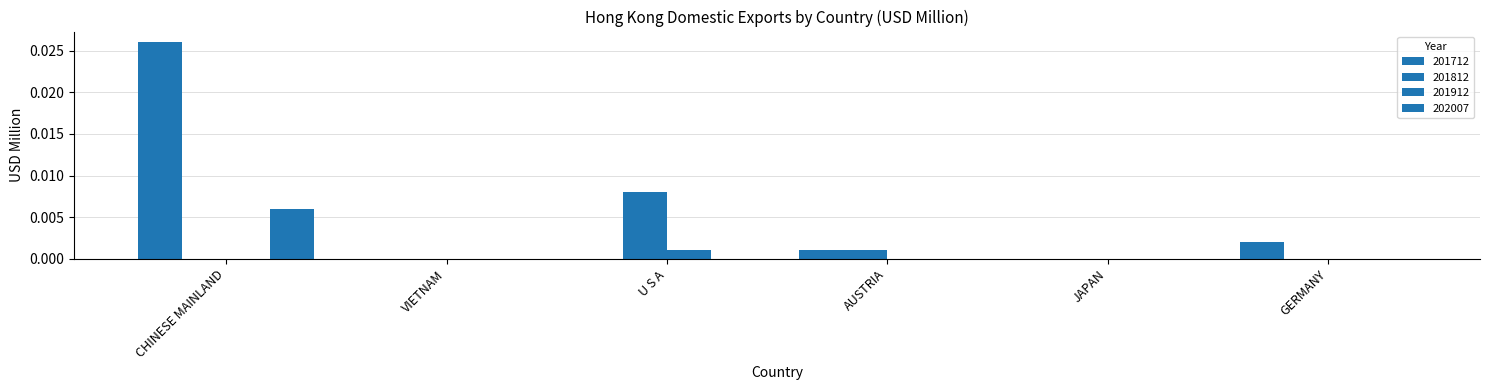

Which category has the highest value in the 201912 series?

U S A